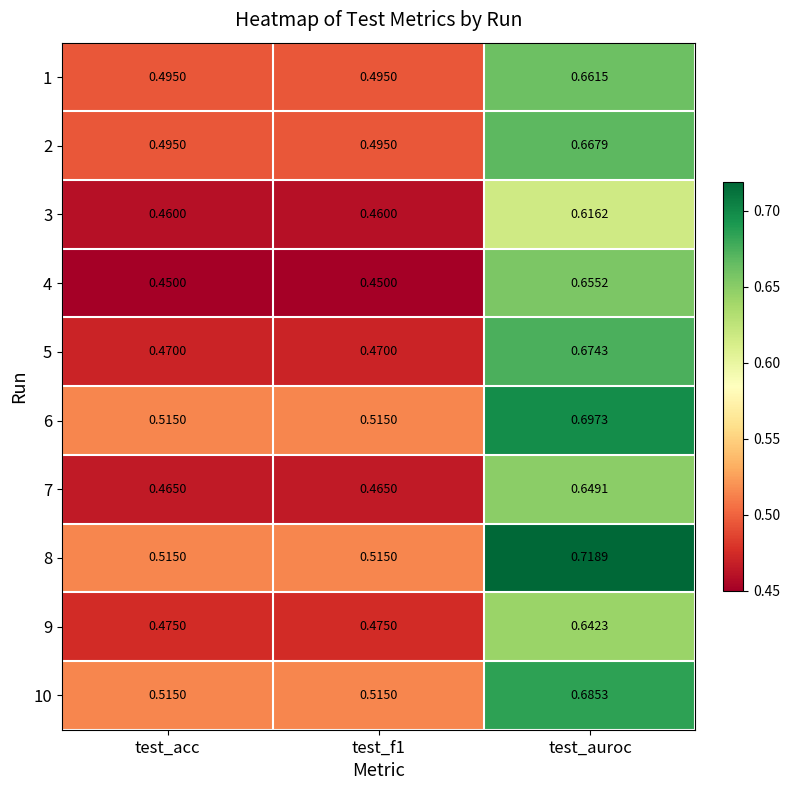

What is the difference between the highest and lowest values at test_f1?

0.1